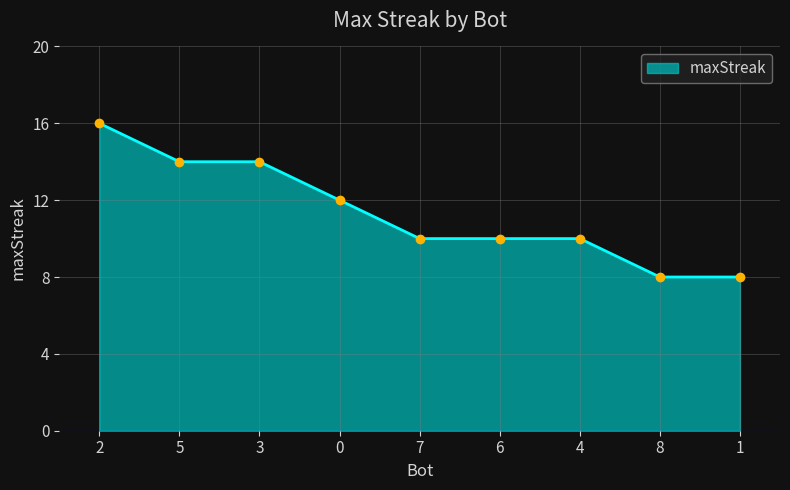

Approximately how many times larger is the value at 5 compared to 0?

1.2